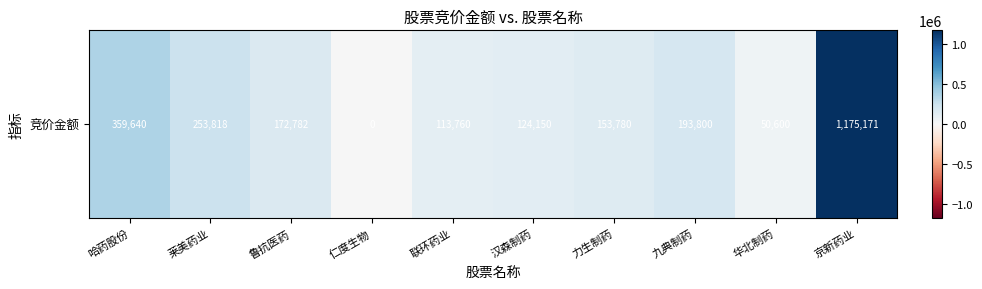

Reading left to right, list all the values displayed in this chart.

359640	253818	172782	0	113760	124150	153780	193800	50600	1175171